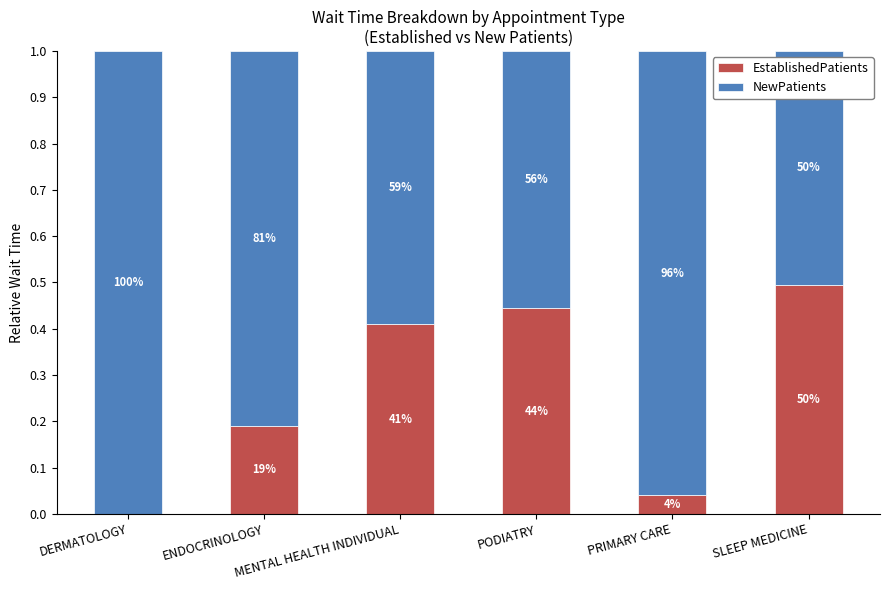

What is the total value across all series at MENTAL HEALTH INDIVIDUAL?

1.0